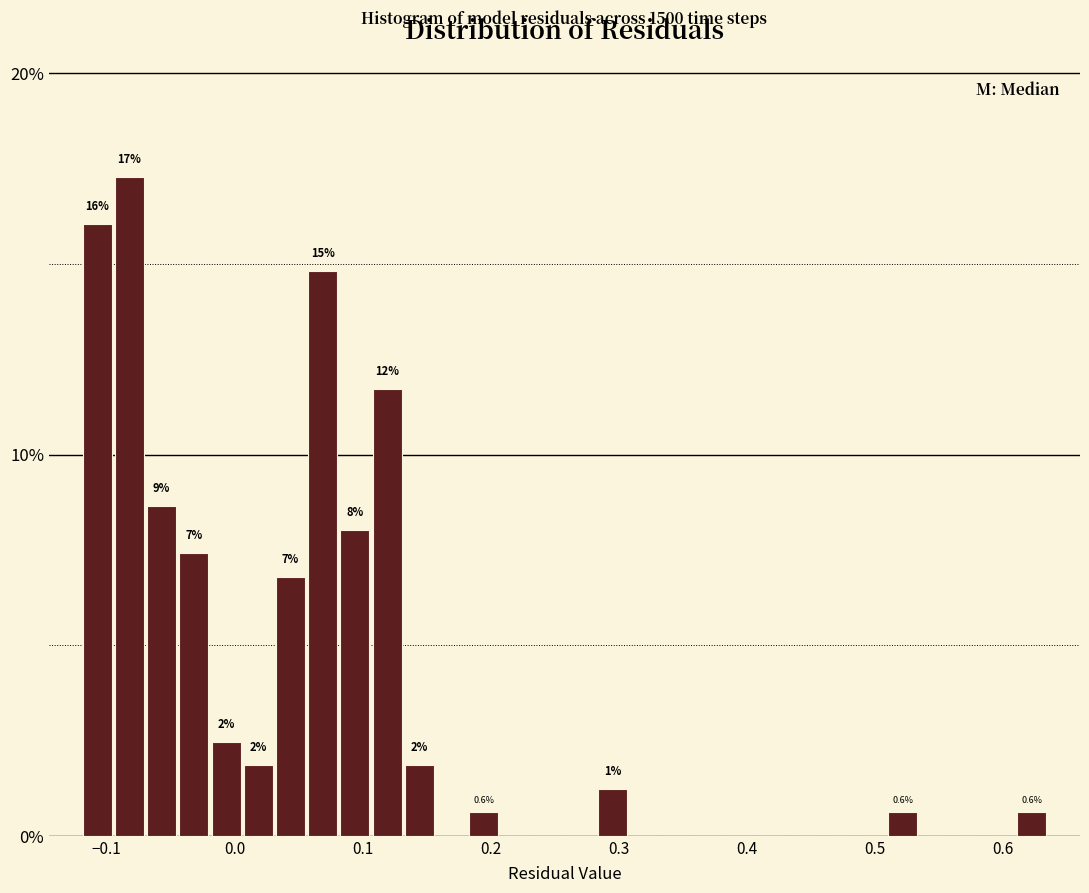

Read against the x-axis, roughly where is the centre of the tallest bar?

-0.08